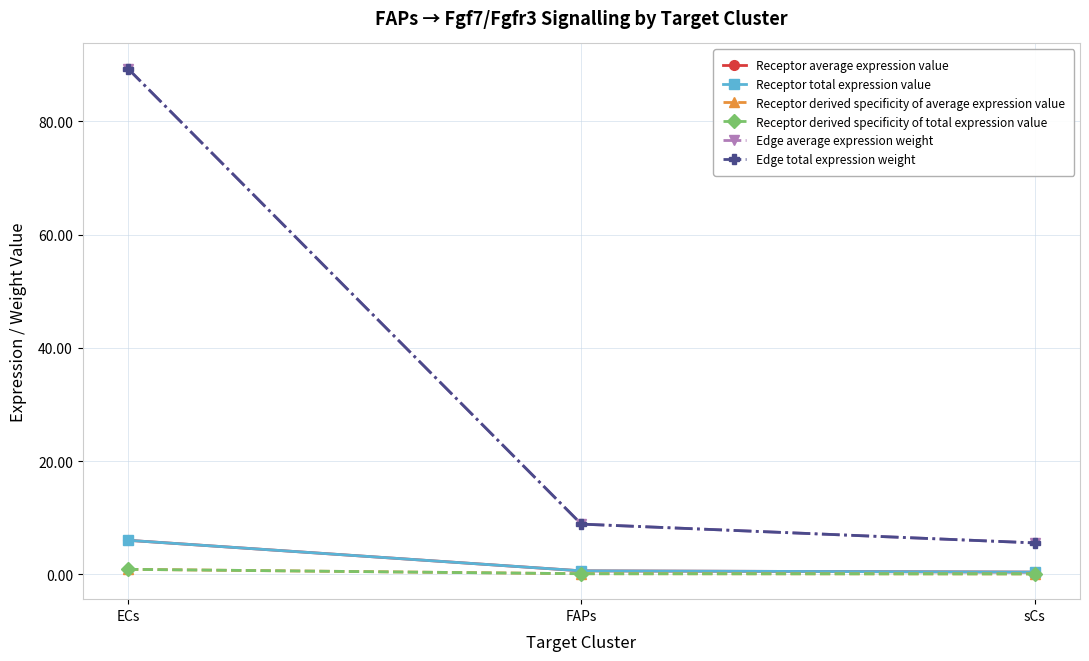

What is the sum of all Edge average expression weight values?

103.7